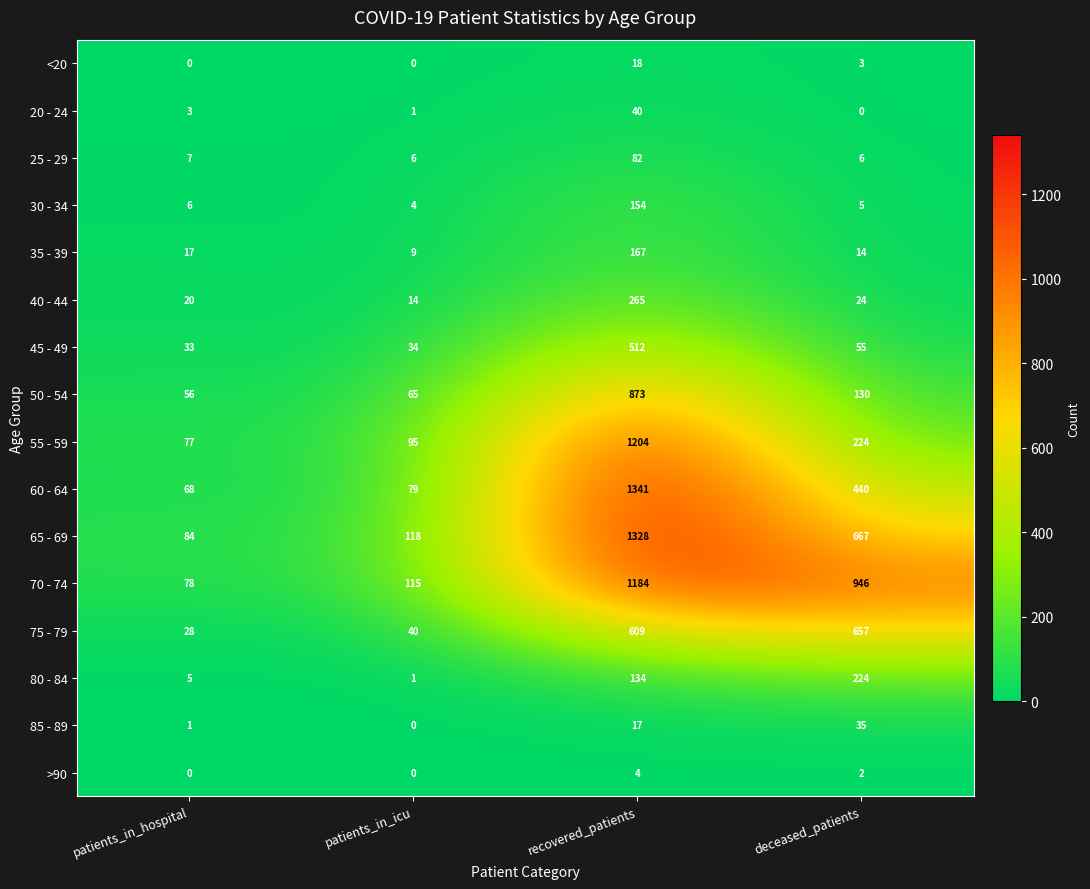

How many distinct data groups are displayed?

16